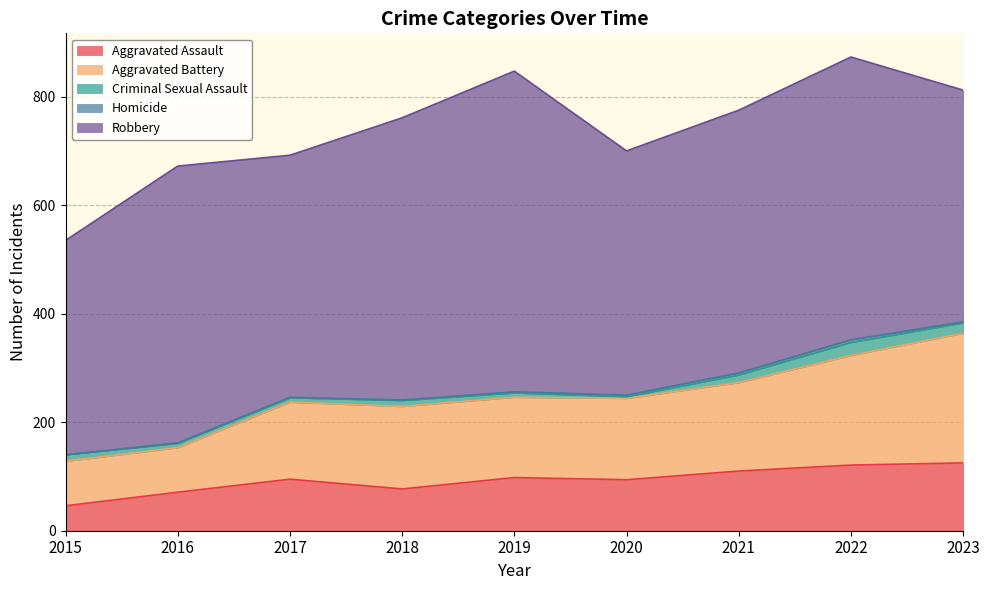

What are all the series names shown in the legend?

Aggravated Assault, Aggravated Battery, Criminal Sexual Assault, Homicide, Robbery